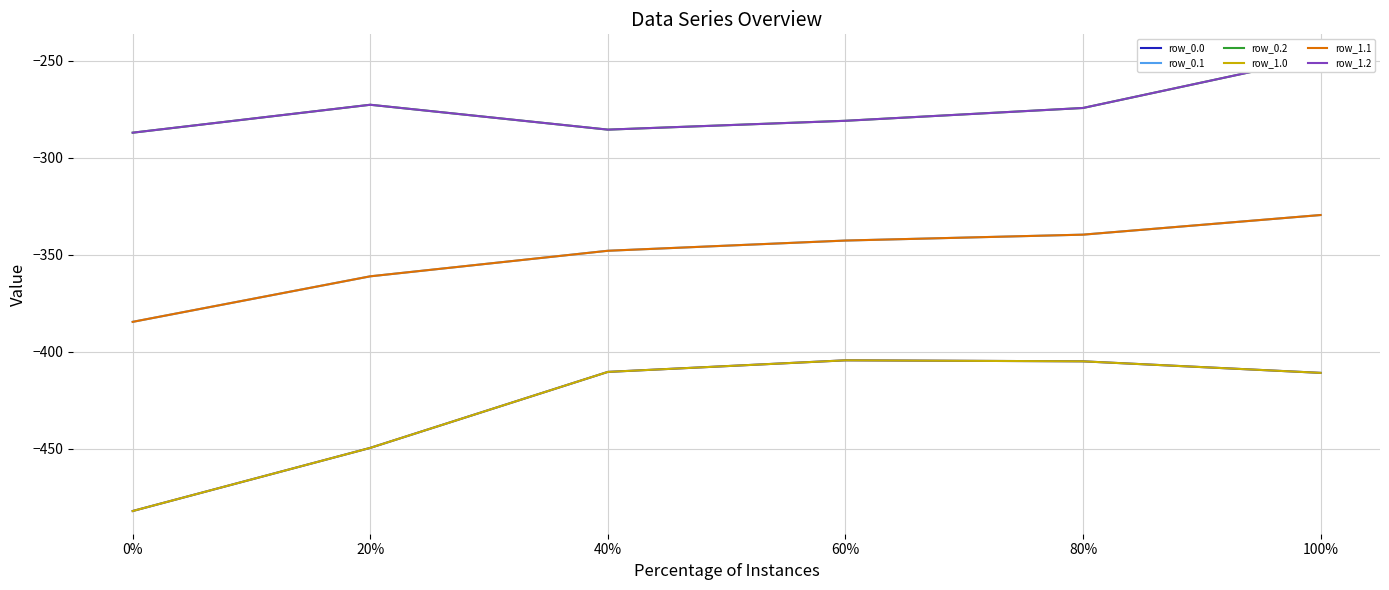

How many lines are shown in the chart?

6